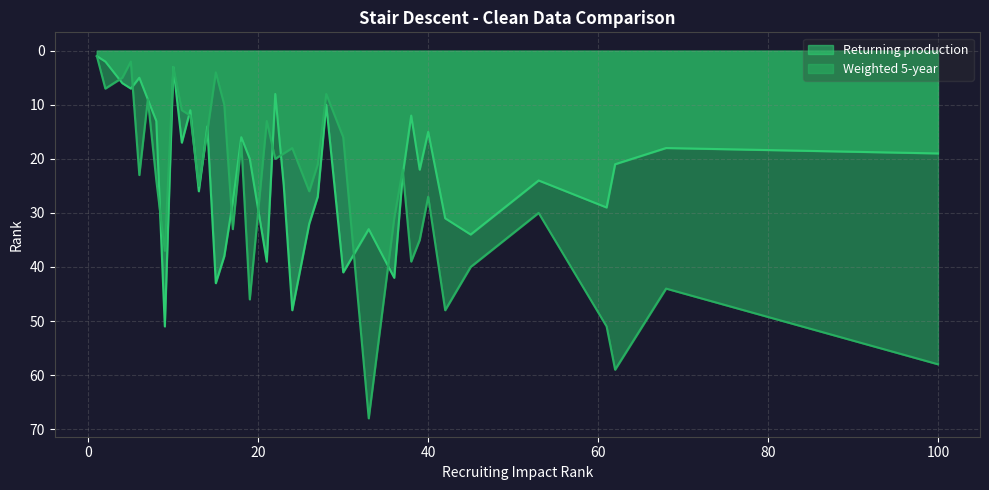

How many lines are shown in the chart?

2